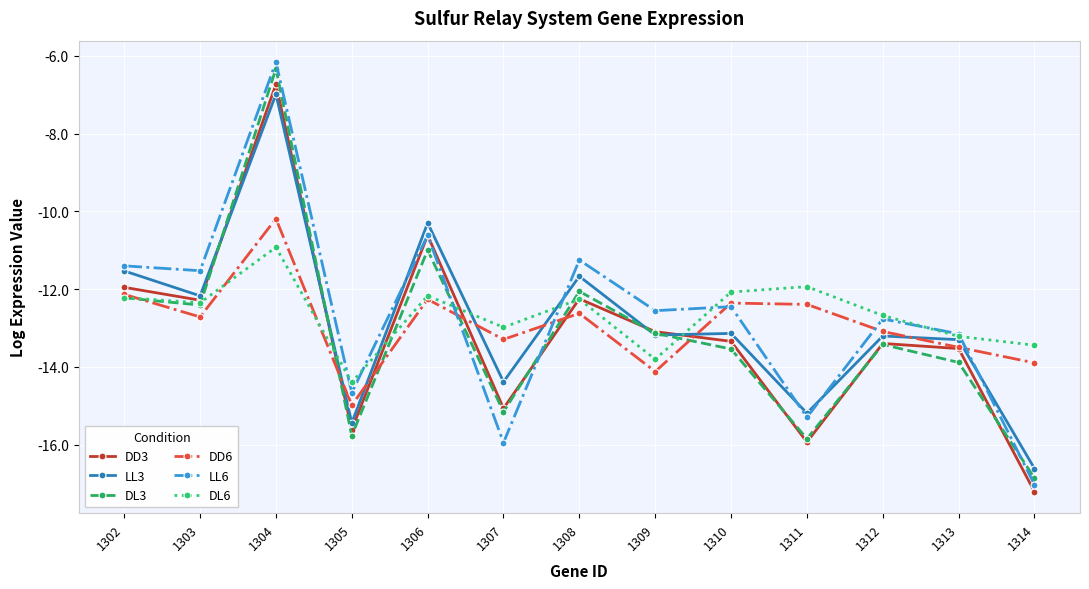

What is the difference between the LL6 values at 1310 and 1303?

0.9